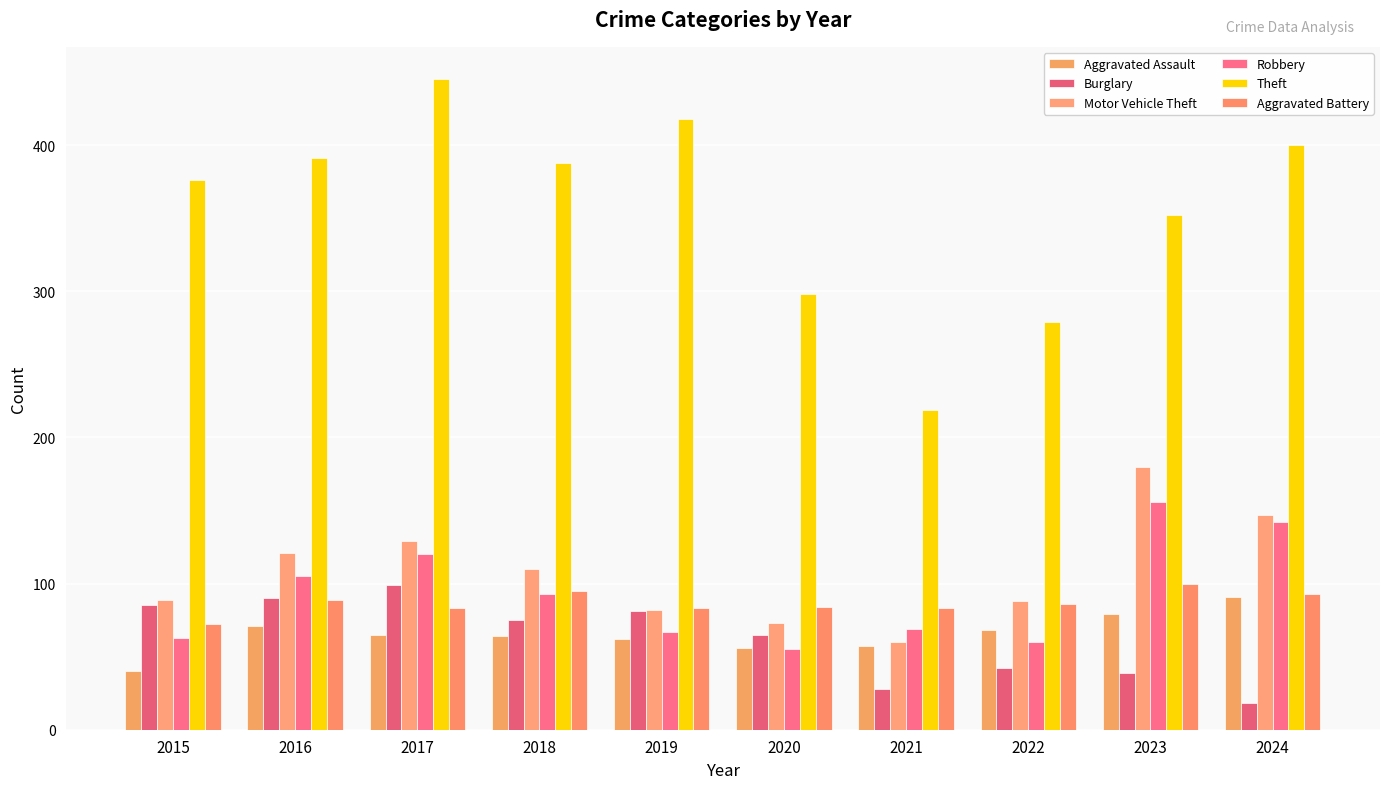

Which series has the widest spread of values?

Theft